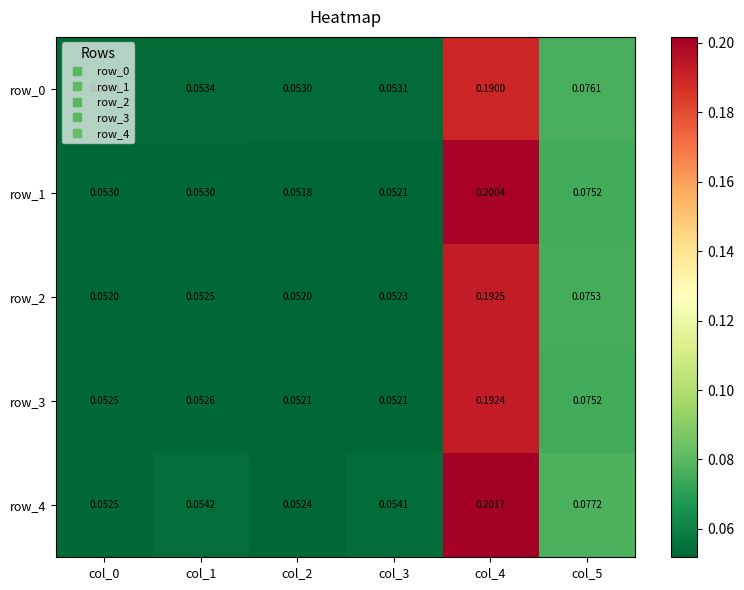

Is the value of row_1 at col_4 greater than the value of row_3 at col_4?

Yes